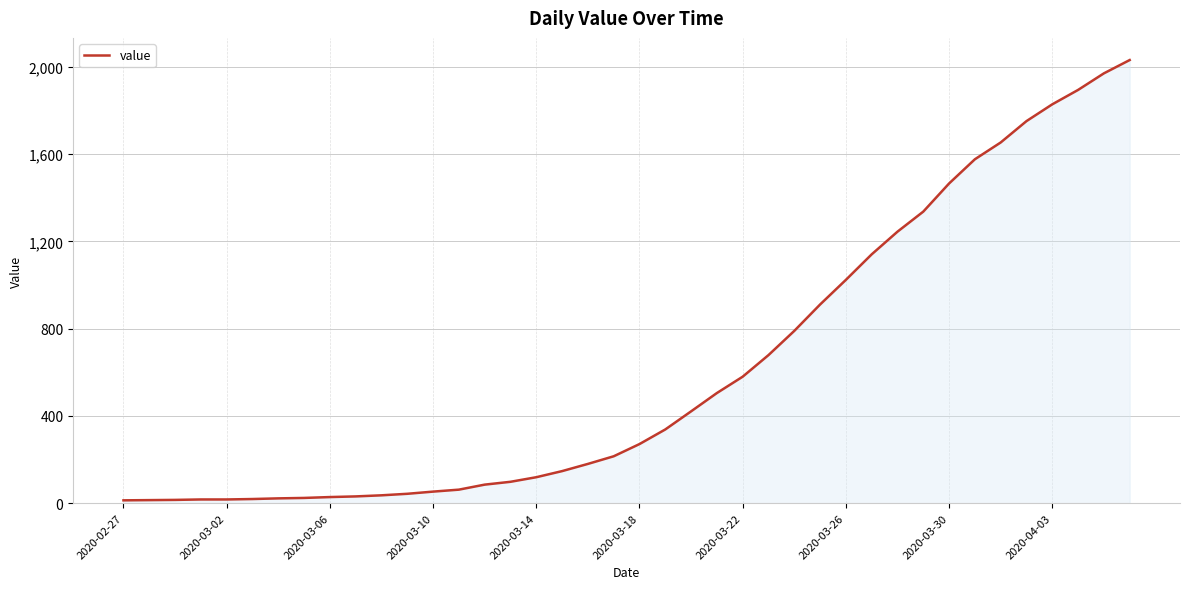

What is the difference between the maximum and minimum values?

2019